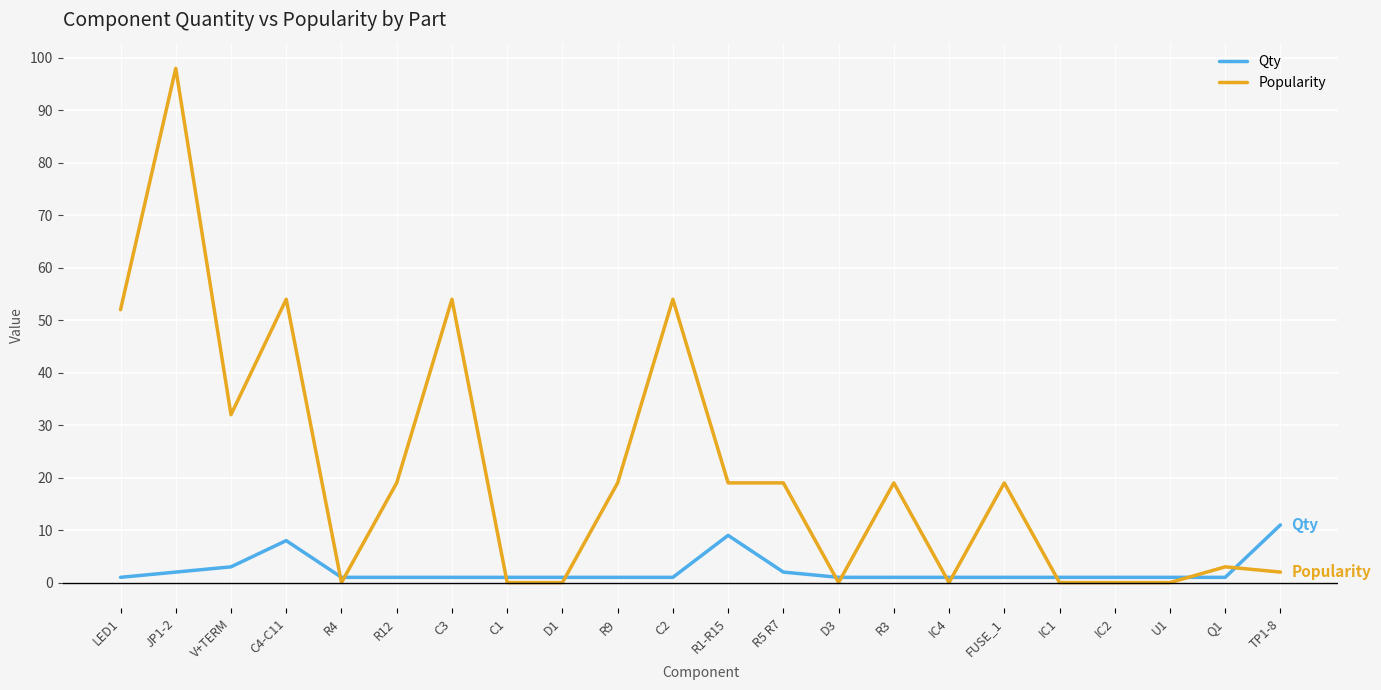

What is the sum of the Popularity values at R5 R7 and R1-R15?

38